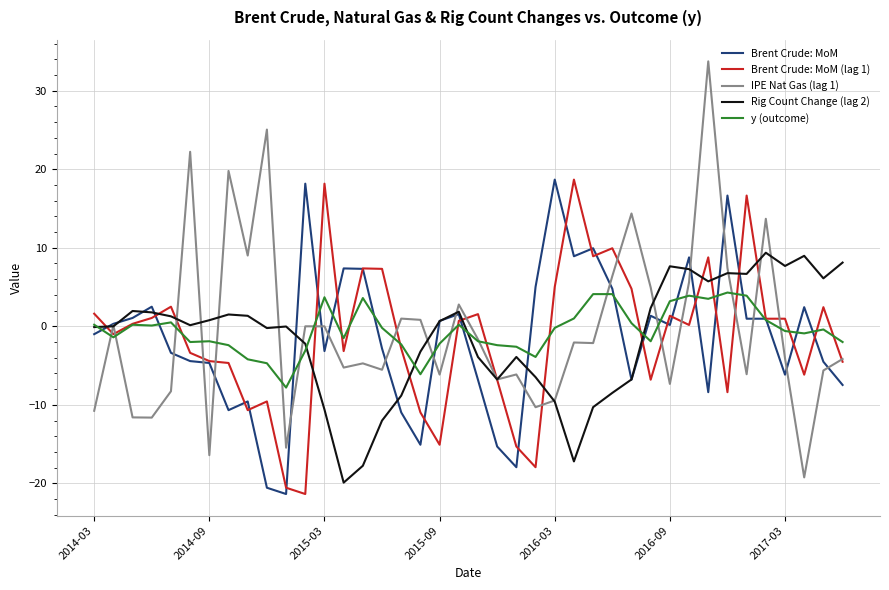

What is the minimum value shown in the chart?

-21.4